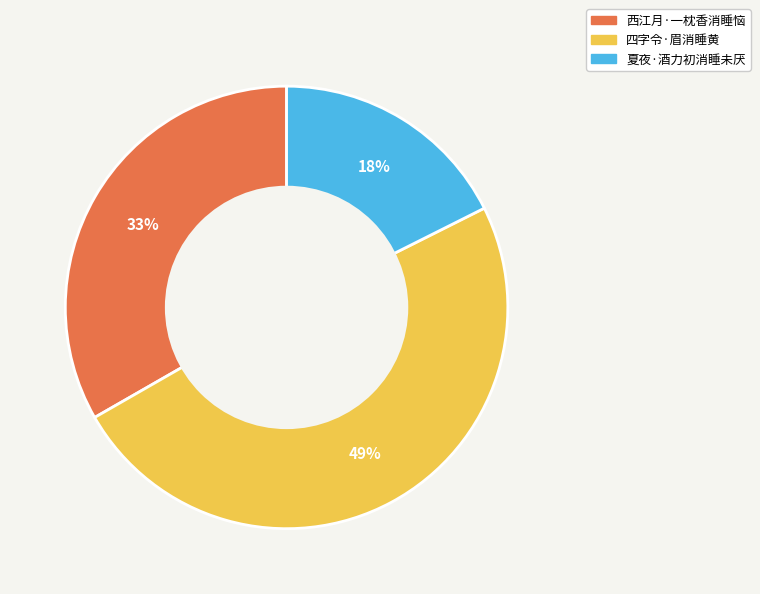

Is there any slice that represents more than half of the pie?

No